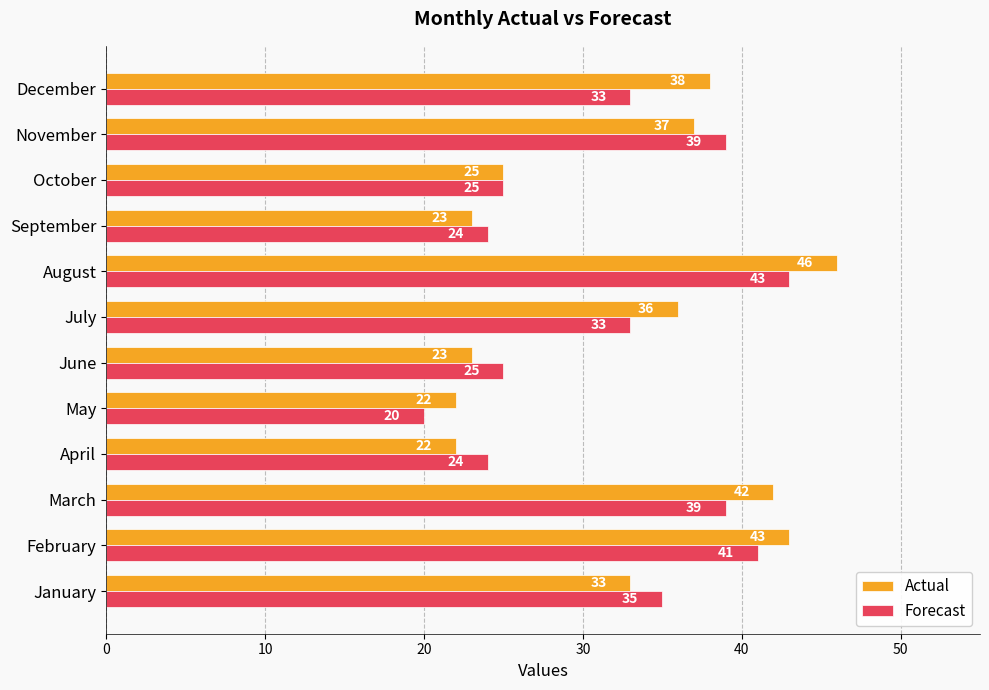

List the series in order of their peak value, highest first.

Actual, Forecast